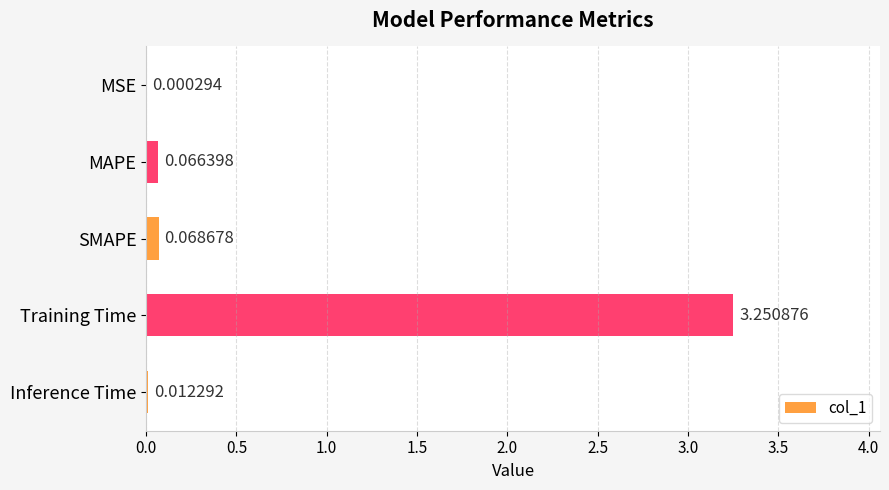

What is the average value?

0.7